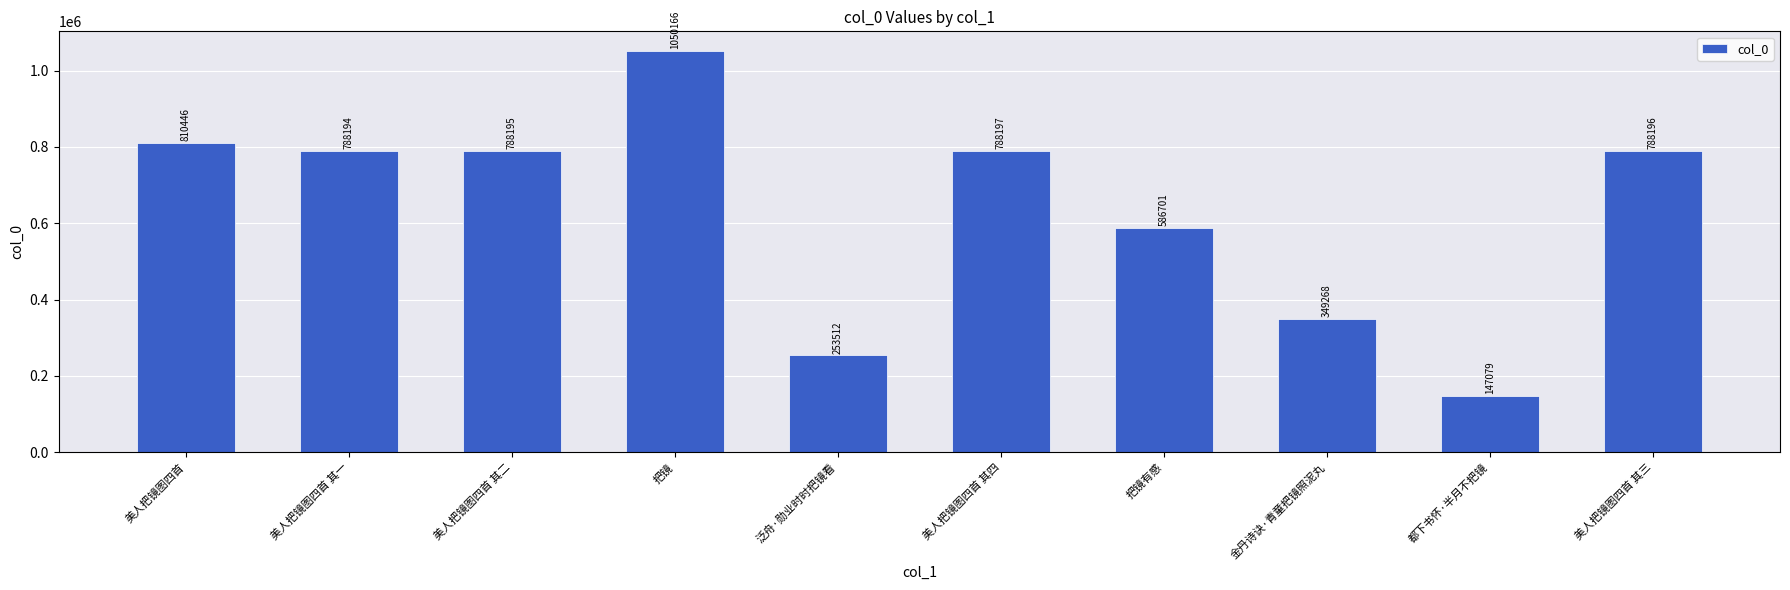

Reading left to right, extract all data points from this chart.

810446	788194	788195	1050166	253512	788197	586701	349268	147079	788196